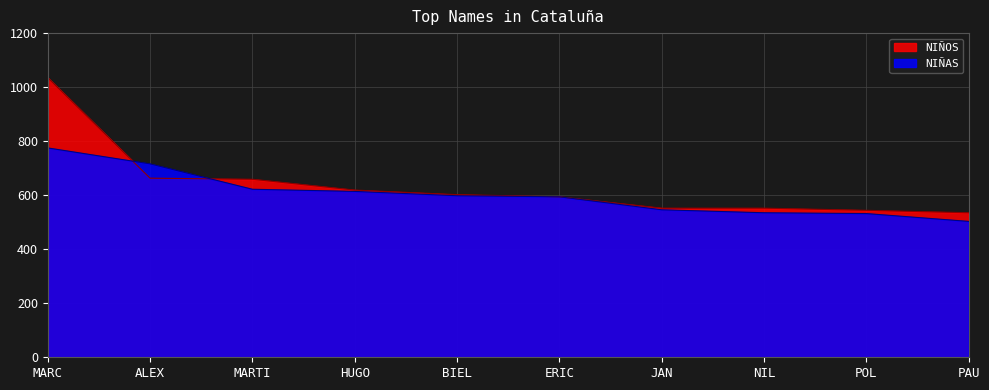

Which category has the highest value in the NIÑAS series?

MARC